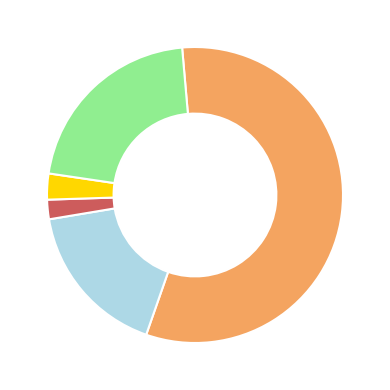

Does any single category account for the majority?

Yes